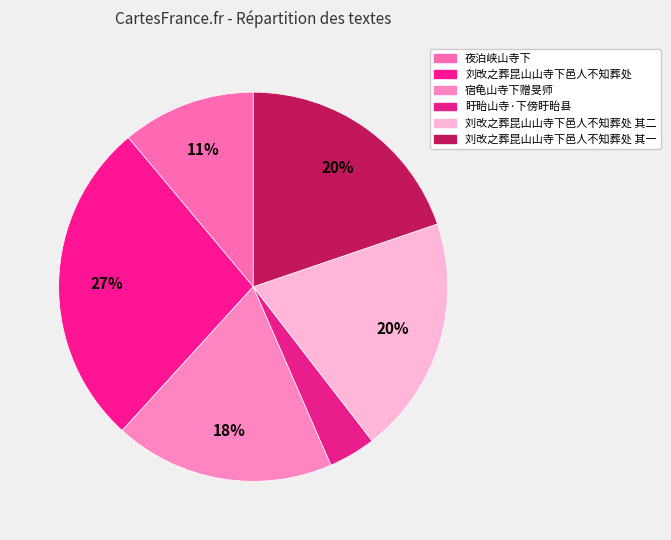

What percentage is the 宿龟山寺下赠旻师 slice, to the nearest percent?

18%